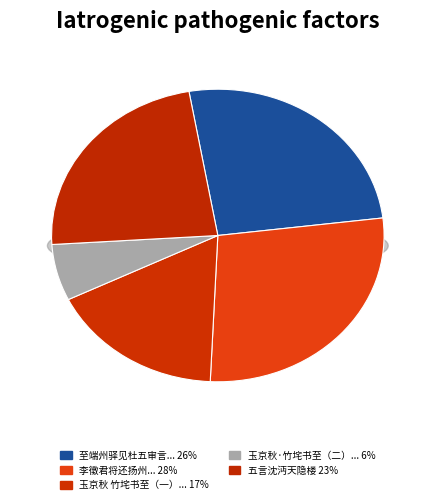

To the nearest percent, what is the combined percentage of 玉京秋 竹垞书至，言沈覃九近寓高澹人宅，因寄此词，兼怀澹人 and 五言沈沔天隐楼?

40%